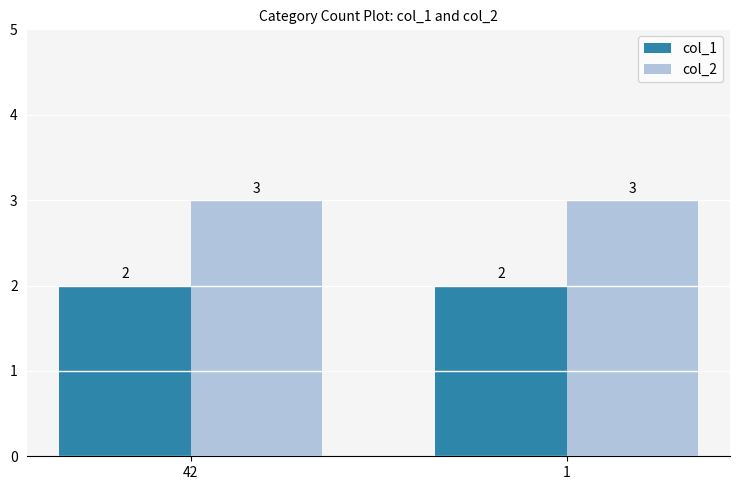

What is the minimum value for col_2?

3